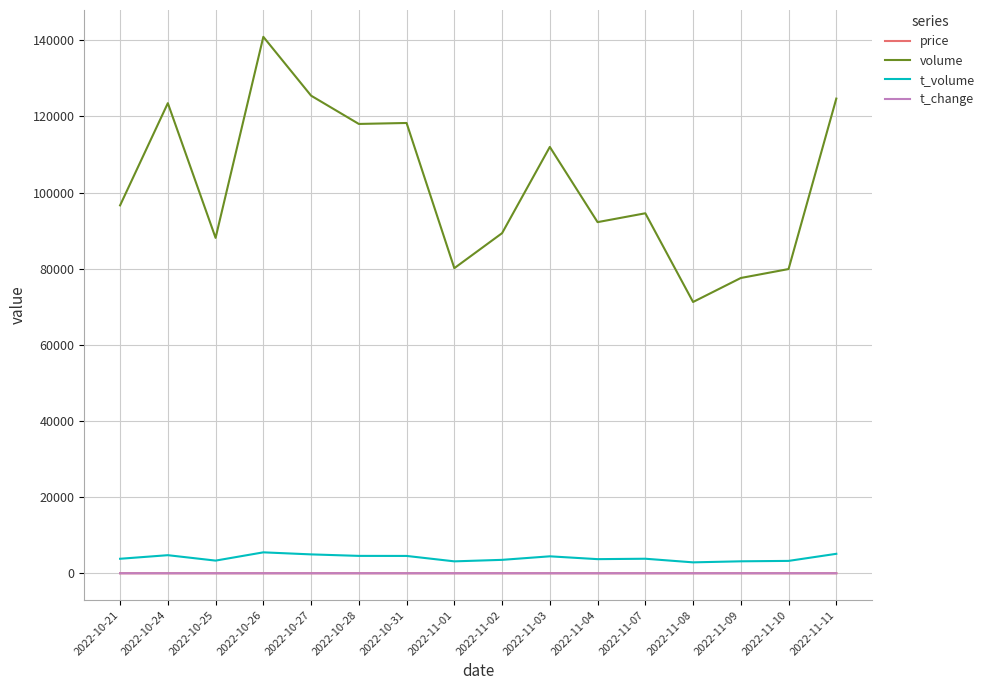

Does the chart have visible grid lines?

Yes